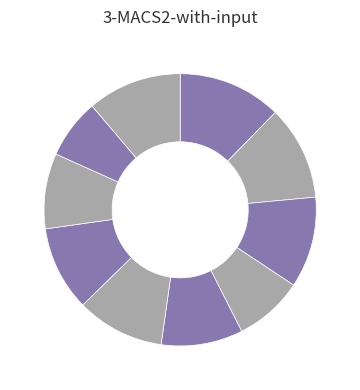

How many slices are in this pie chart?

10